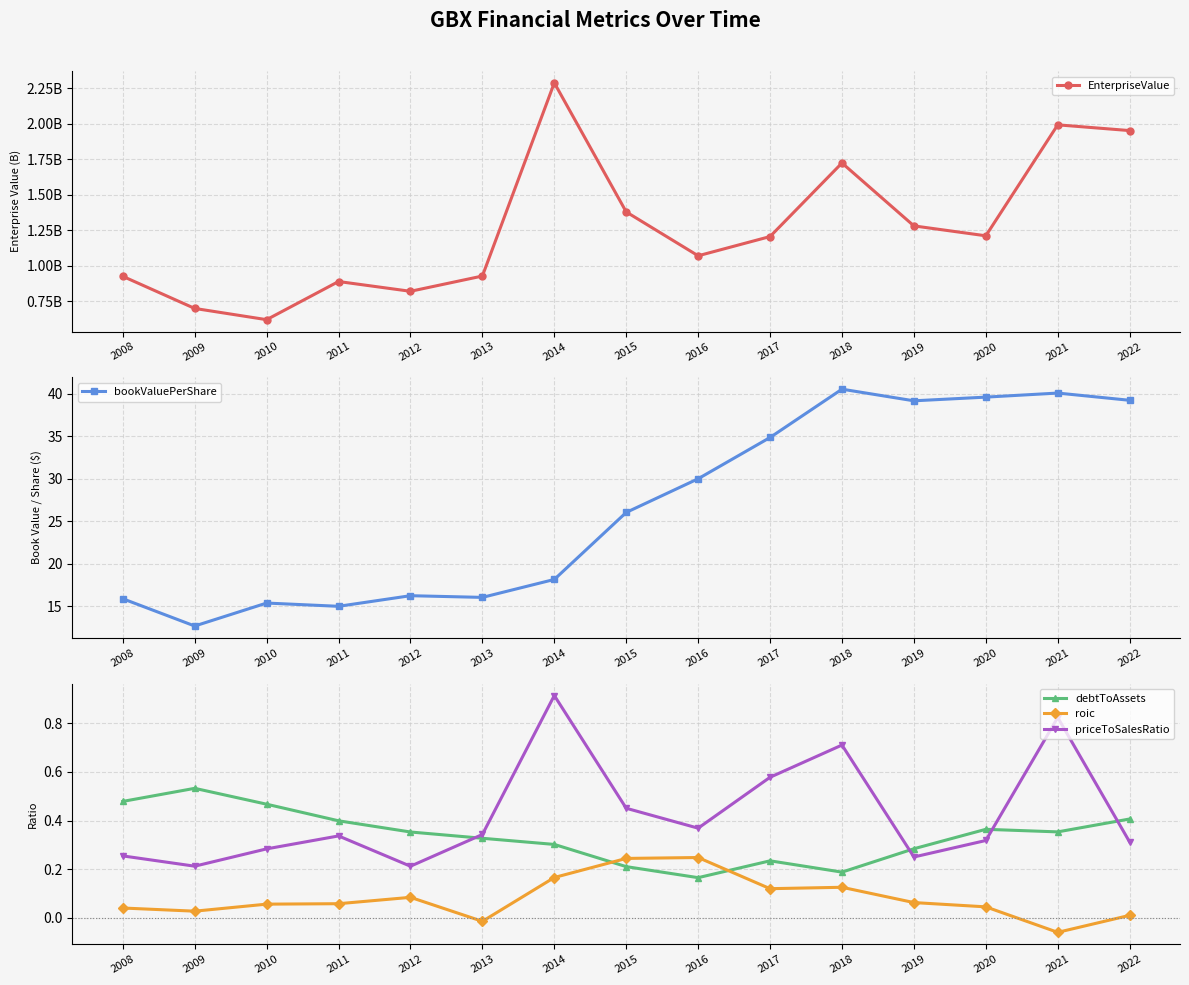

What is the average value of the priceToSalesRatio series?

0.4